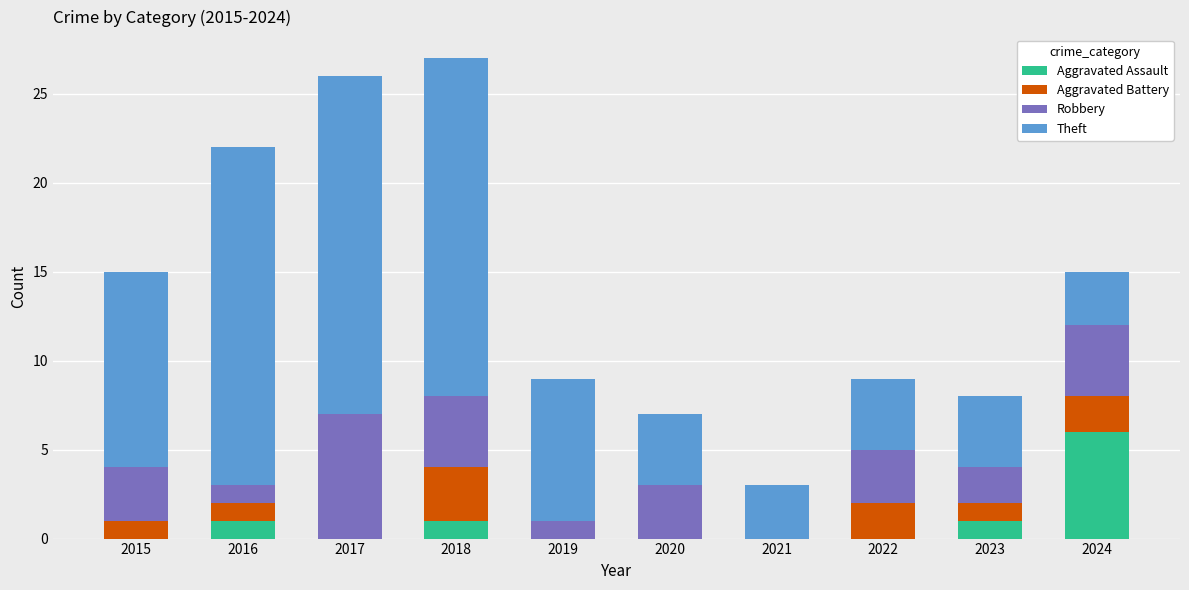

What are all the series names shown in the legend?

Aggravated Assault, Aggravated Battery, Robbery, Theft